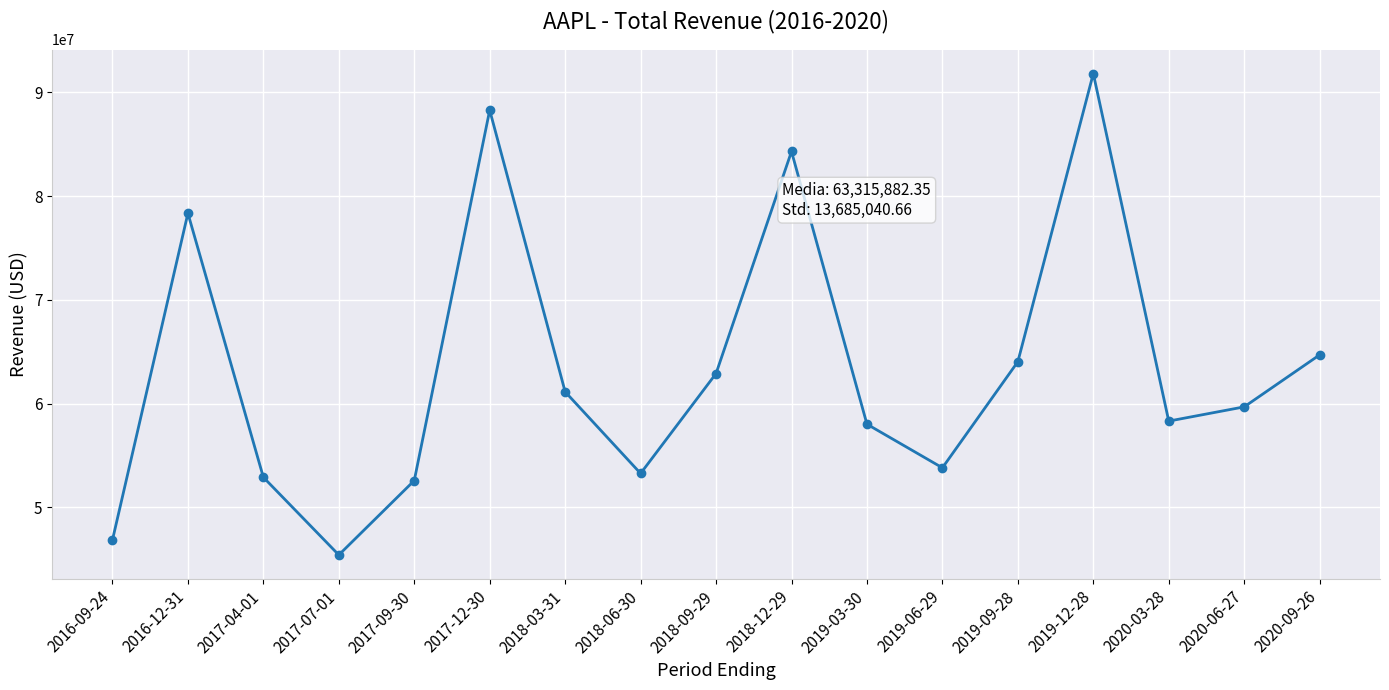

What is the difference between the second highest and second lowest values?

41441000